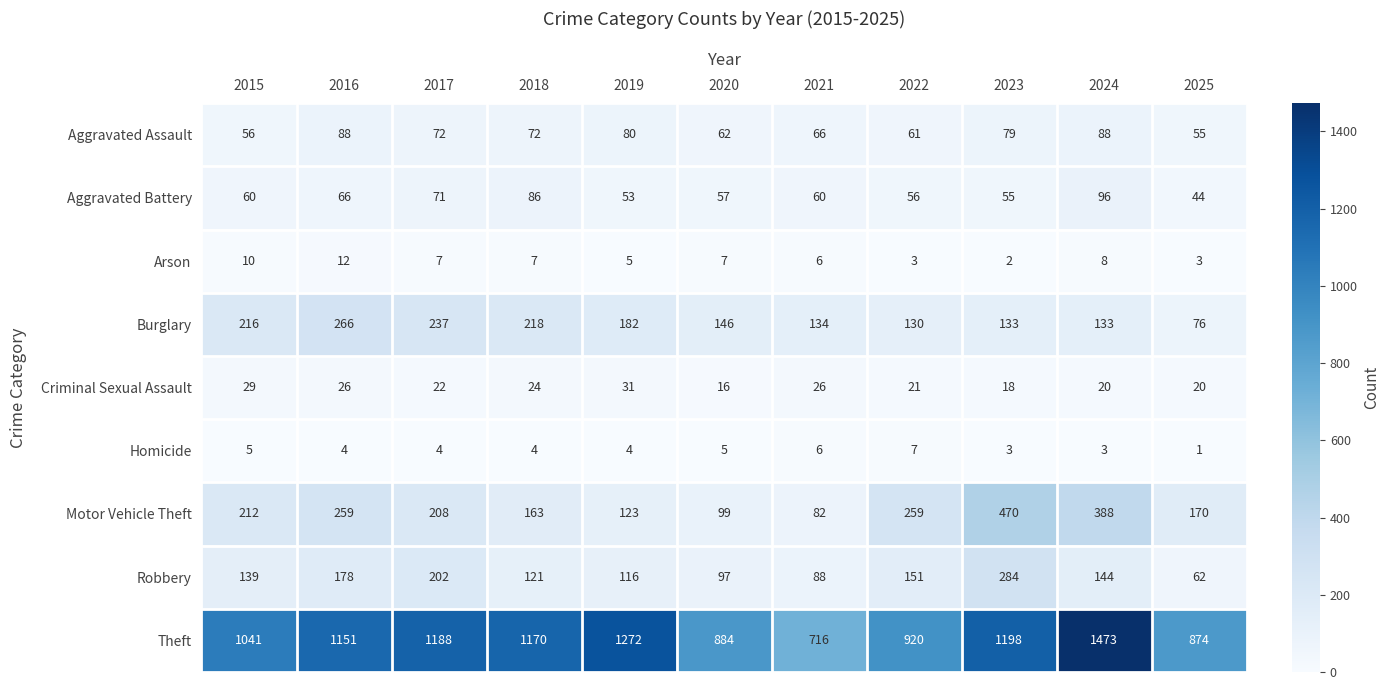

The value of Robbery at 2024 is 38. True or false?

False